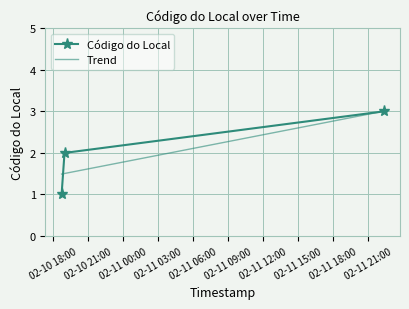

What is the label of the 1st point from the left?

2022-02-10 18:45